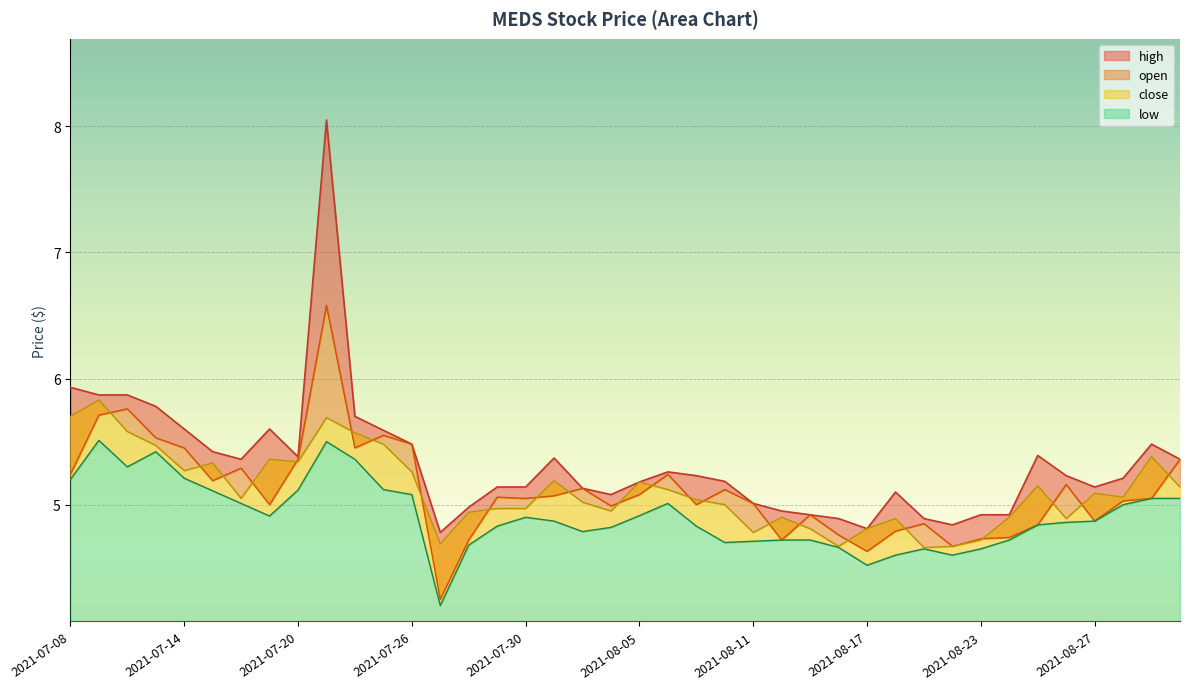

At which label does high first exceed 5?

2021-07-08